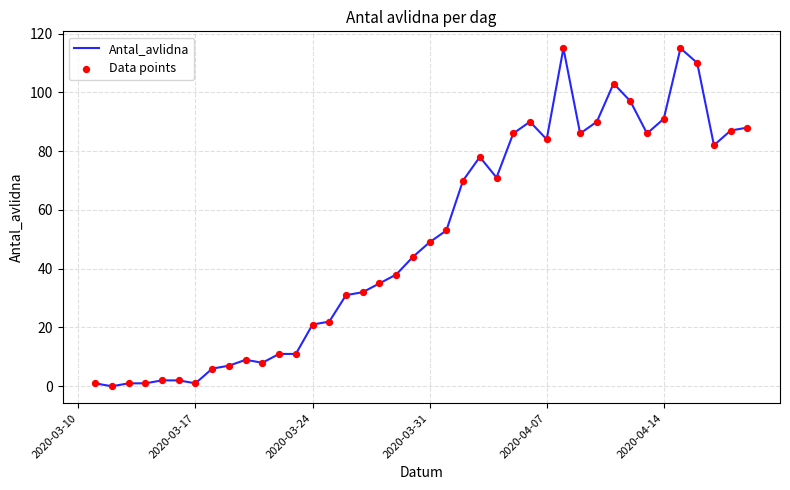

What is the maximum value shown in the chart?

115